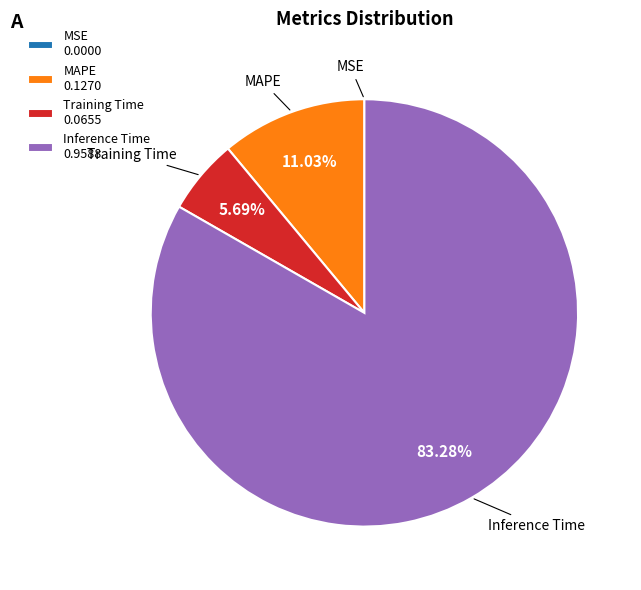

Approximately how many times larger is the value at MAPE 0.1270 compared to Training Time 0.0655?

1.9